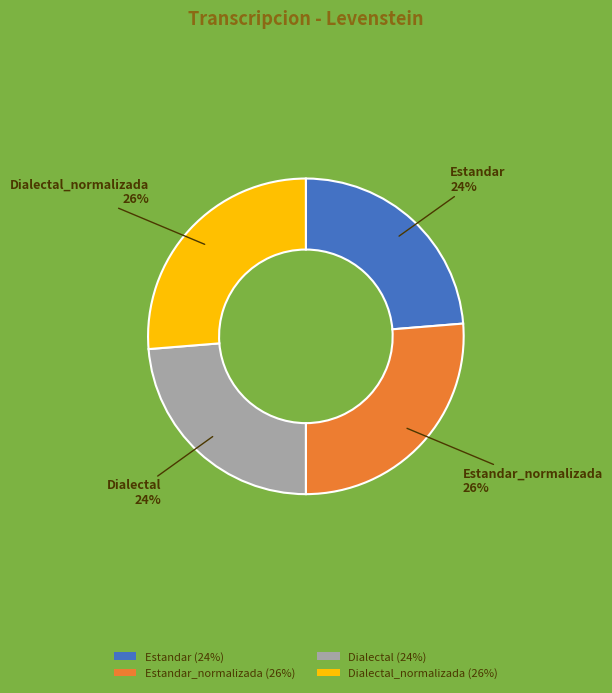

To the nearest percent, what portion does Estandar (24%) represent?

24%